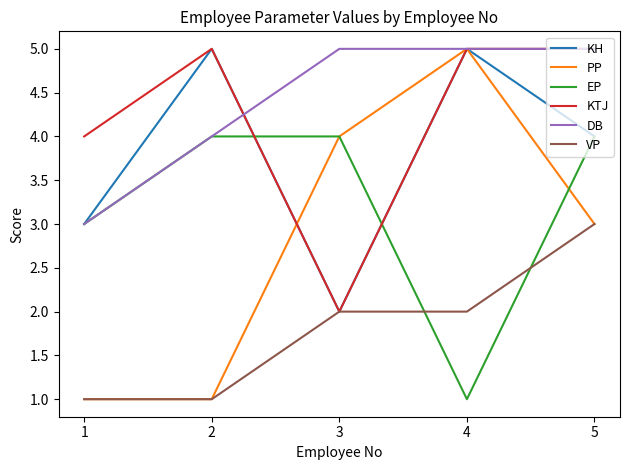

How many lines are shown in the chart?

6